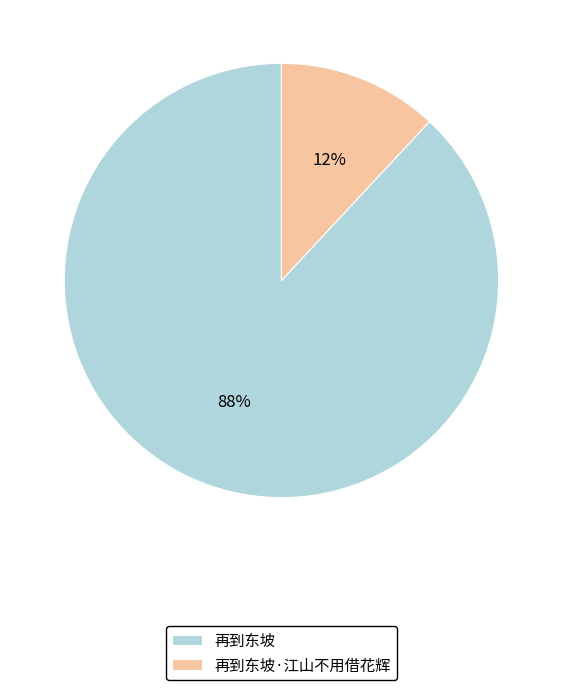

Which has a higher value, 再到东坡 or 再到东坡·江山不用借花辉?

再到东坡